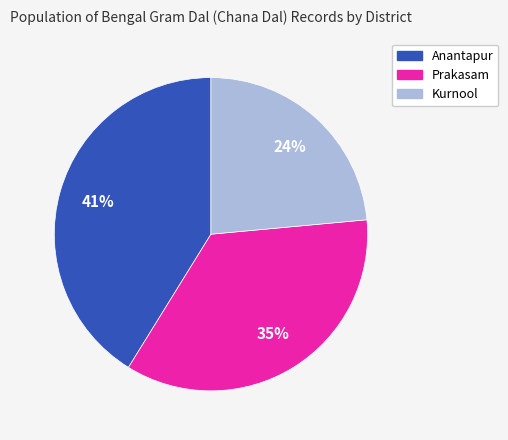

Does Kurnool account for over 50% of the chart?

No